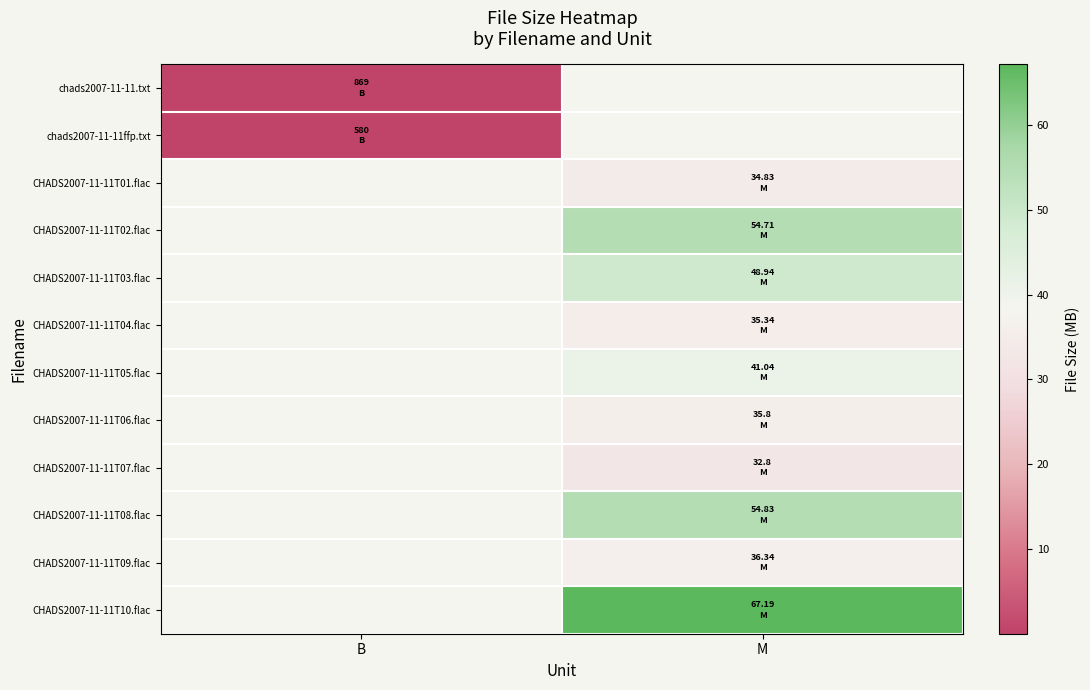

Is the value of CHADS2007-11-11T05.flac at M greater than the value of CHADS2007-11-11T09.flac at B?

No